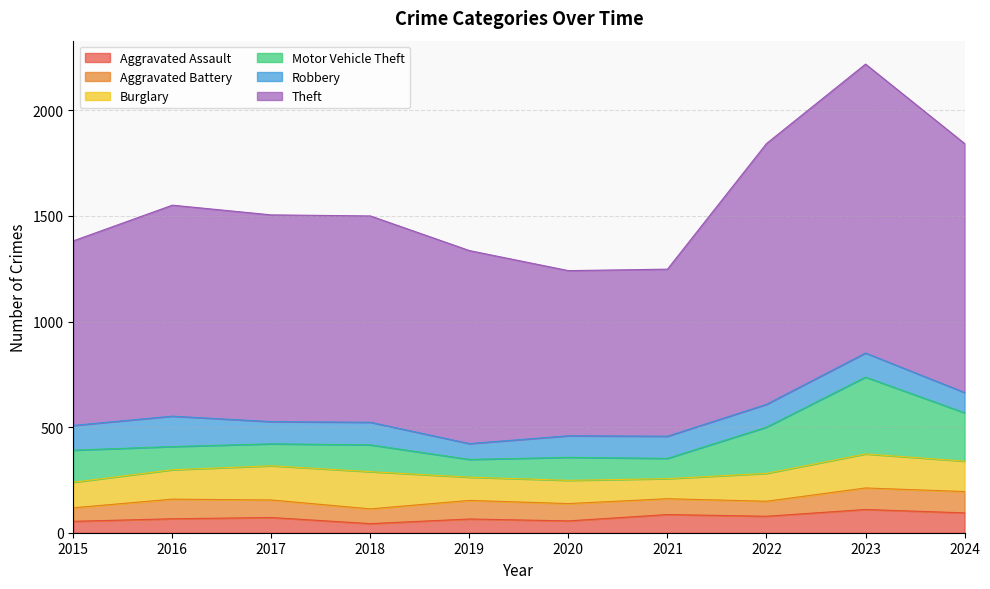

How many values in the Aggravated Battery series are below 83?

5